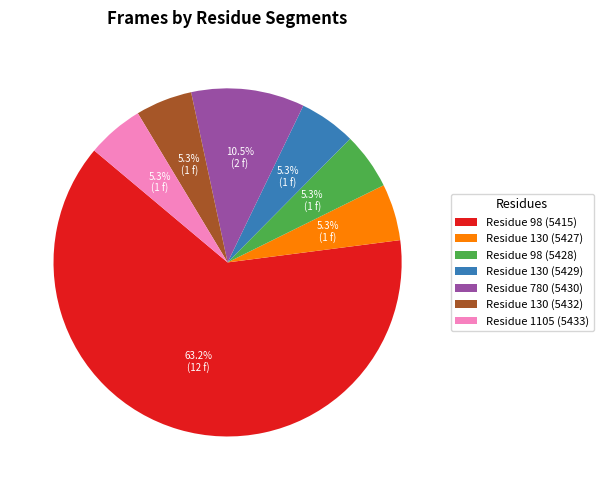

Between Residue 130 (5427) and Residue 98 (5415), which is larger?

Residue 98 (5415)